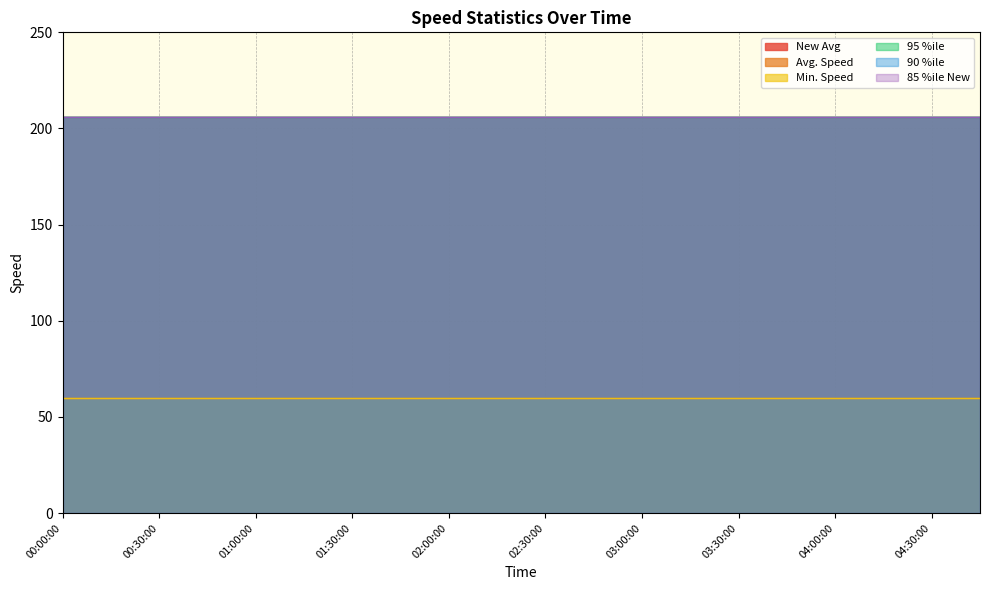

Does the chart have visible grid lines?

Yes